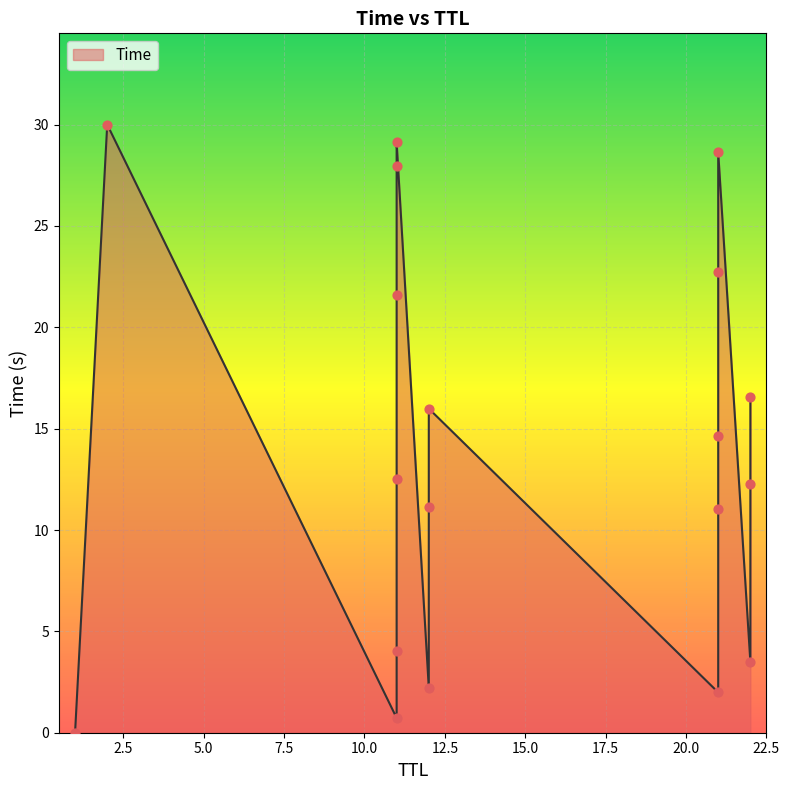

What is the change in value from 12 to 11?

+13.1